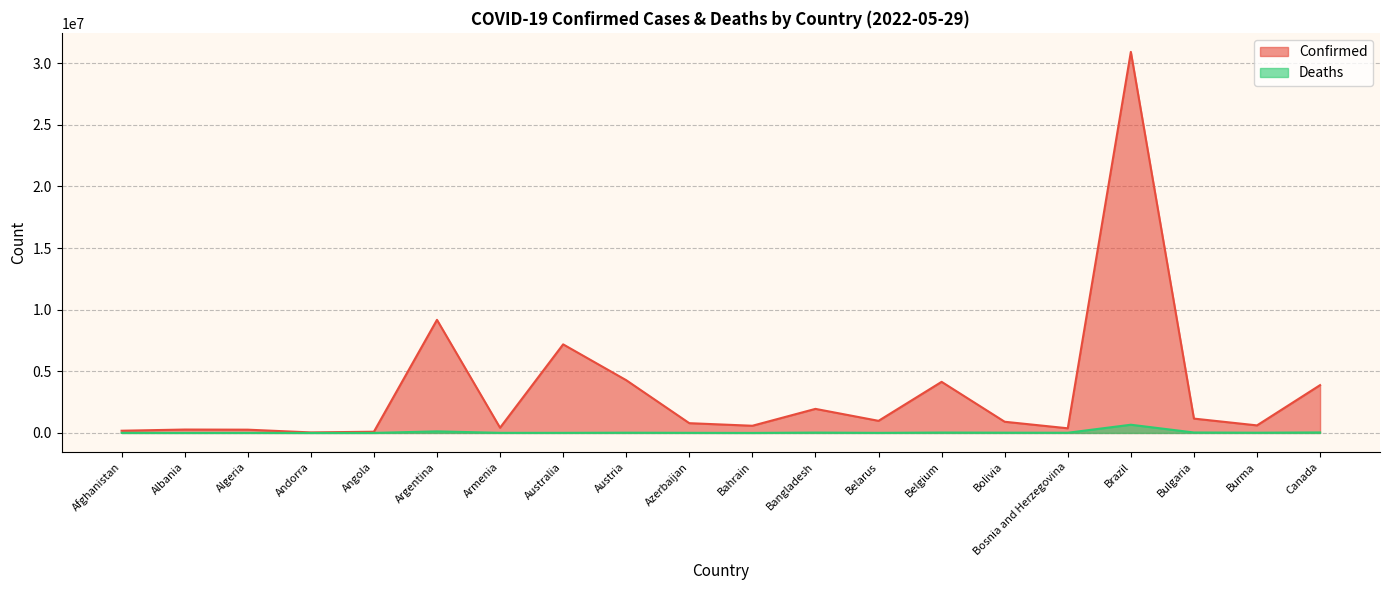

How many lines are shown in the chart?

2